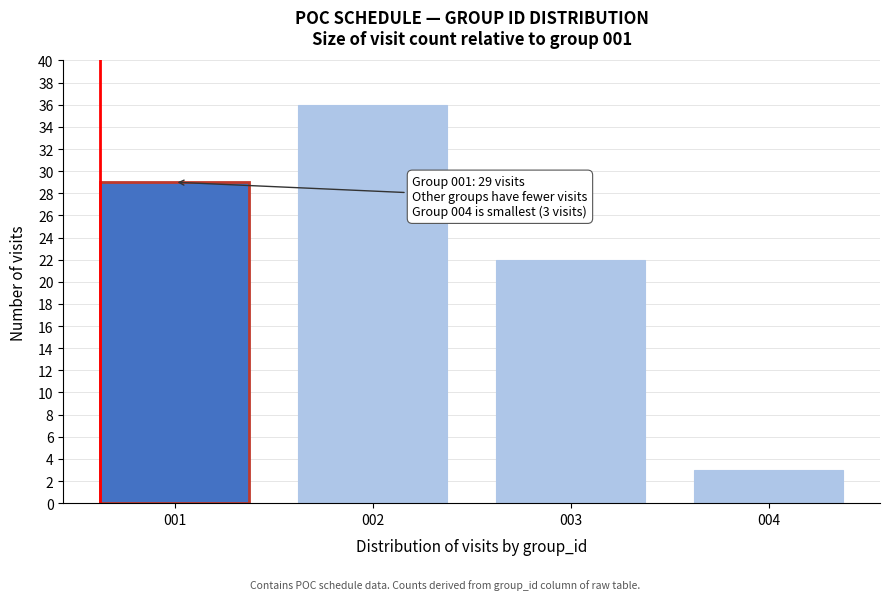

Reading right to left, list all the values displayed in this chart.

004=3	003=22	002=36	001=29